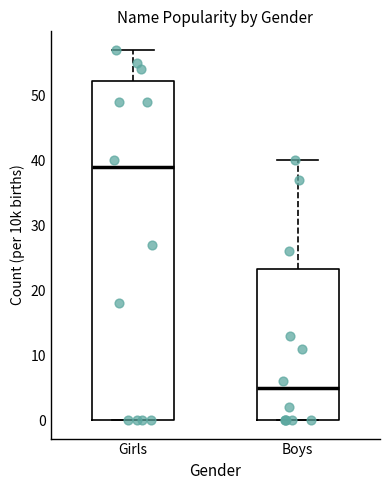

Reading left to right, read every box against the y-axis: the position of its median line, the range the box covers, and the ends of its whiskers. The values are not printed on the chart, so give them approximately, as read against the axis.

Girls: median 39, box 0 to 52, whiskers 0 to 57
Boys: median 5, box 0 to 23, whiskers 0 to 40